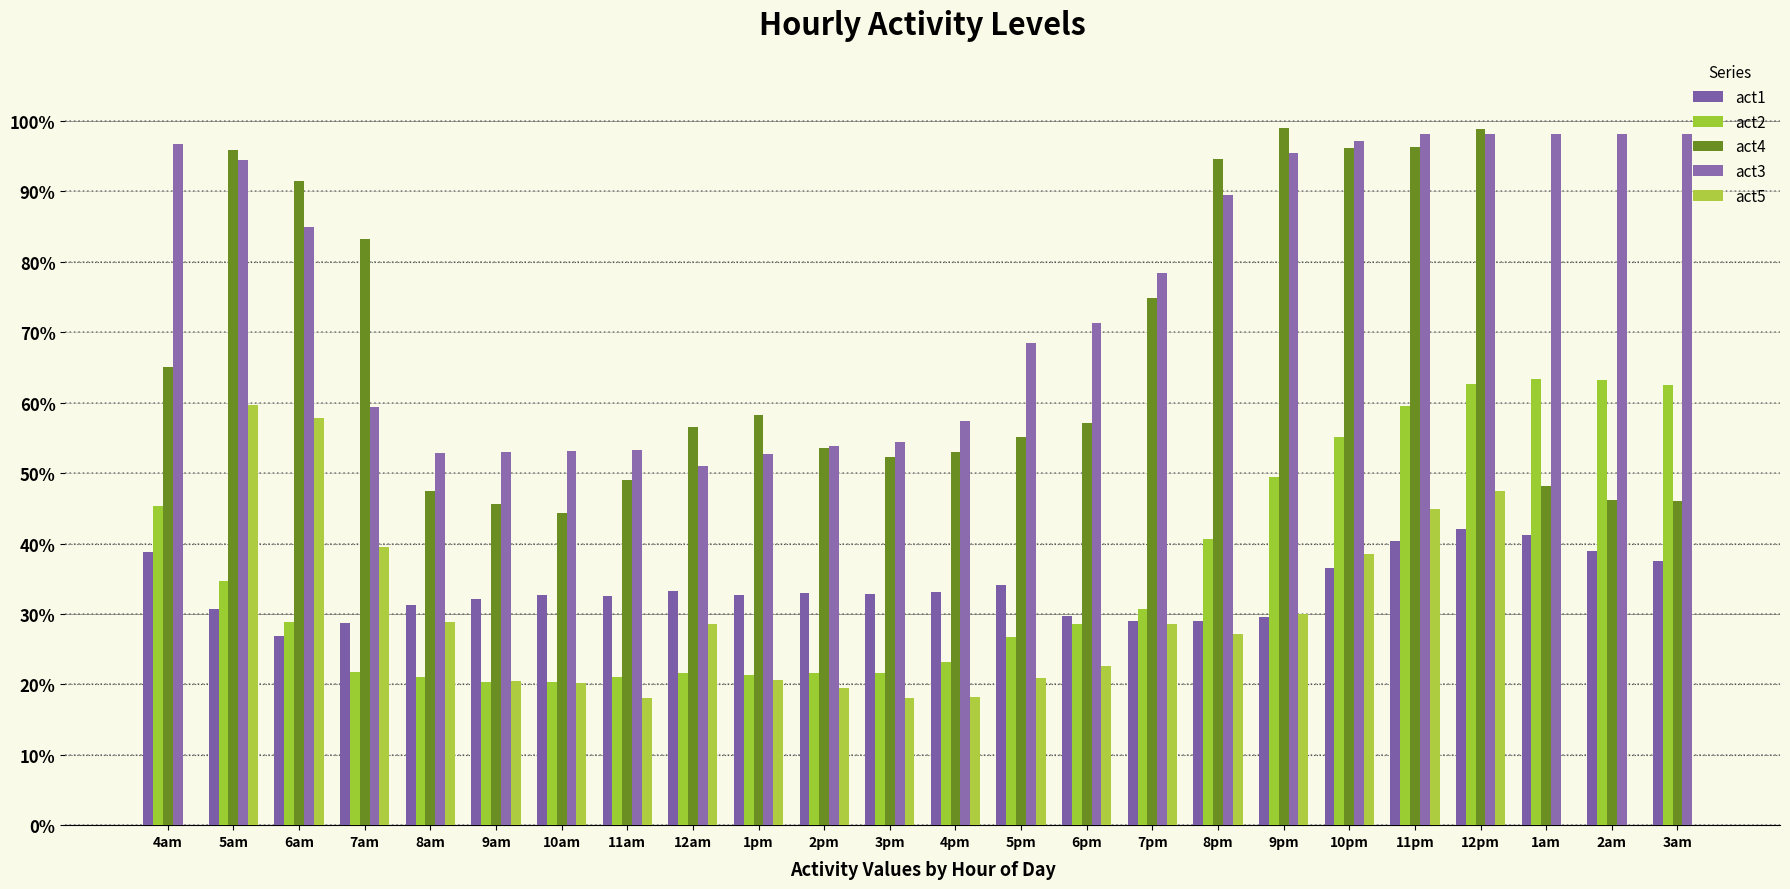

What position from the left is 4am?

1